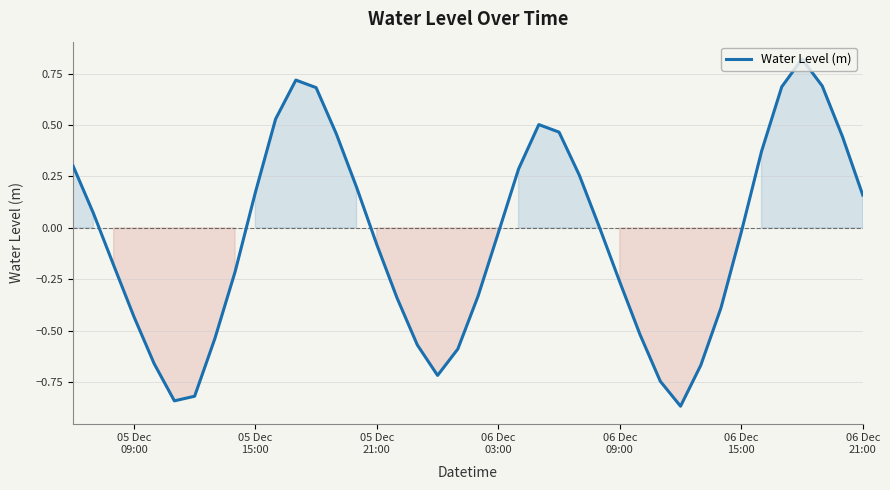

What is the difference between the maximum and minimum values?

1.7